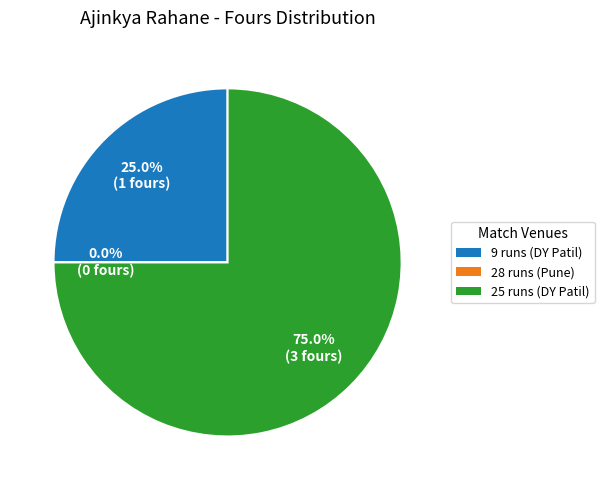

To the nearest percent, what is the difference between the largest and smallest slice percentages?

75%